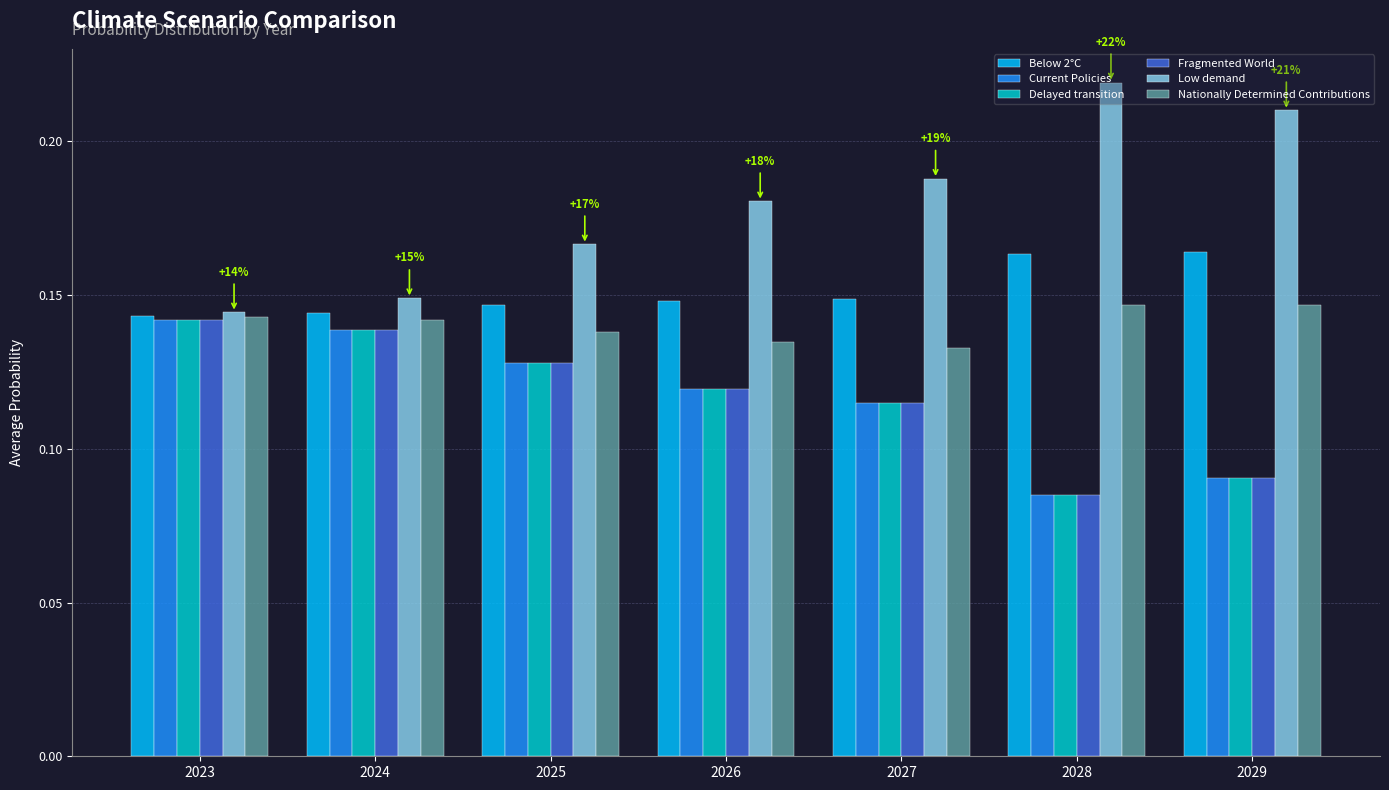

What is the sum of all Nationally Determined Contributions values?

1.0